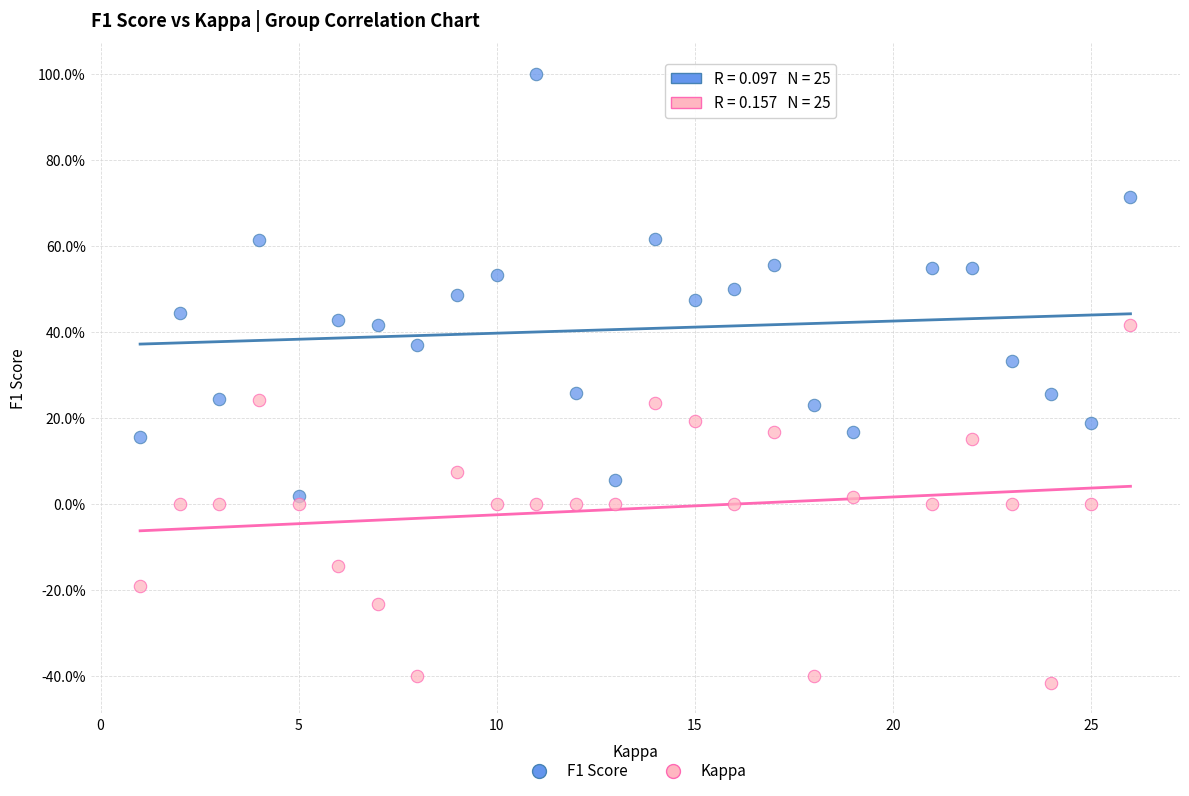

Which series contains the highest Y value?

F1 Score